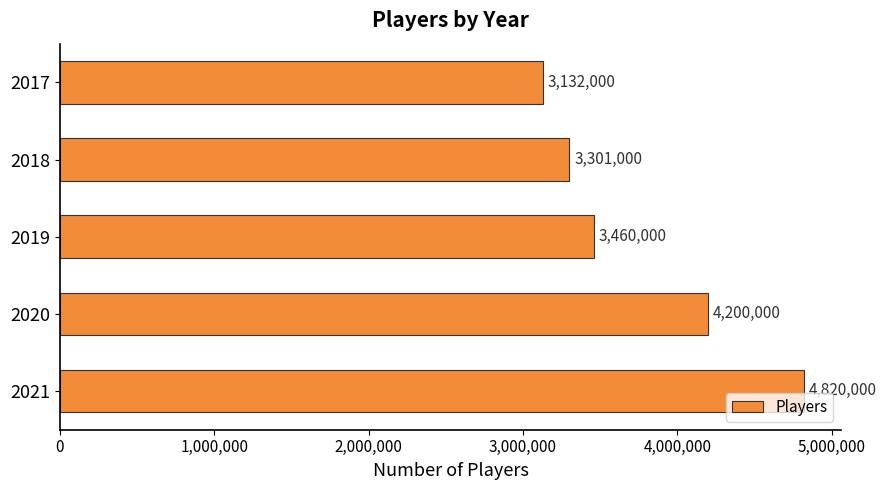

Are the bars horizontal?

Yes